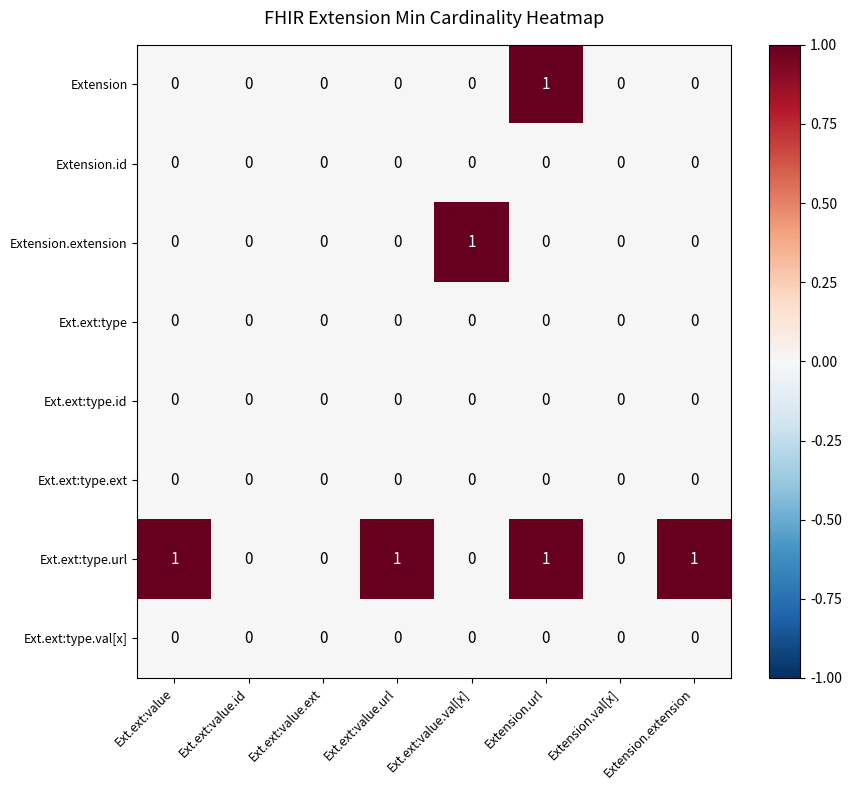

Between Ext.ext:value.url and Extension.url, which series saw the biggest shift?

Extension